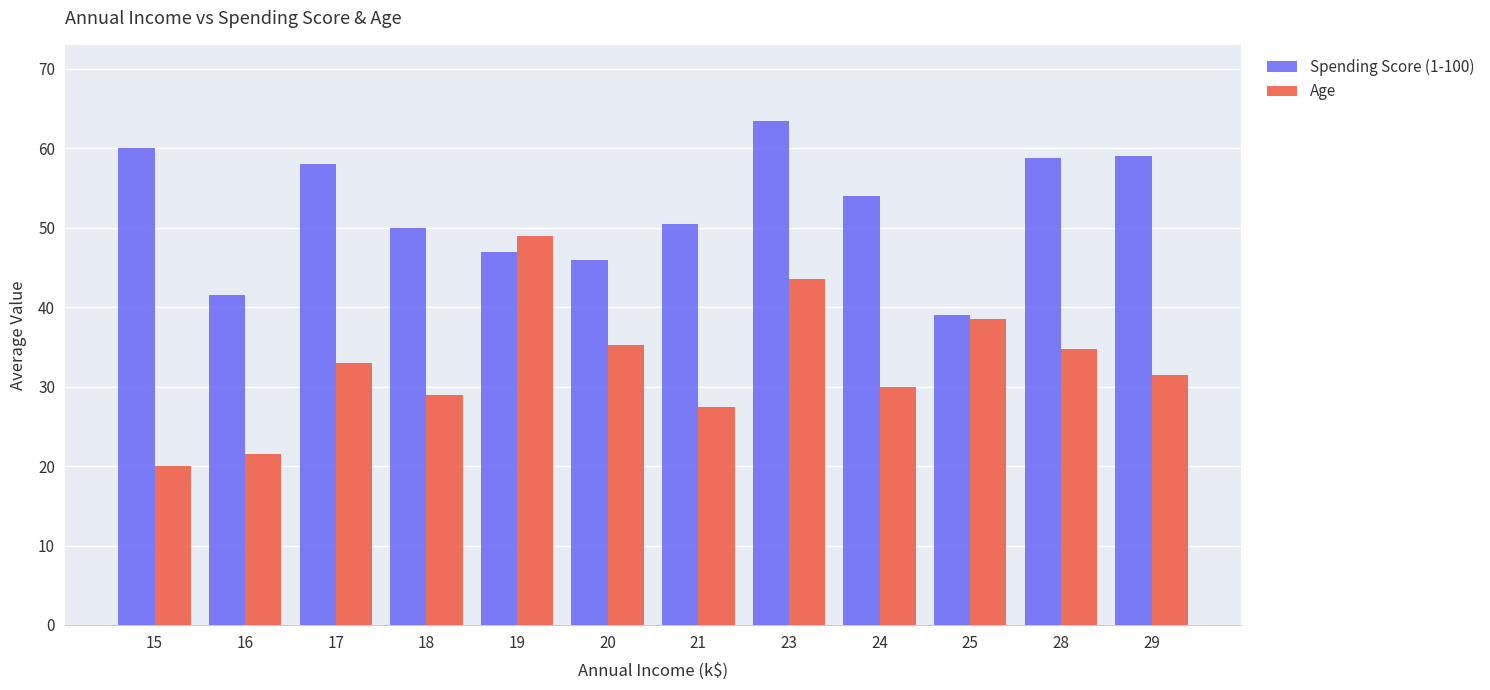

At how many categories does at least one series exceed 34?

12